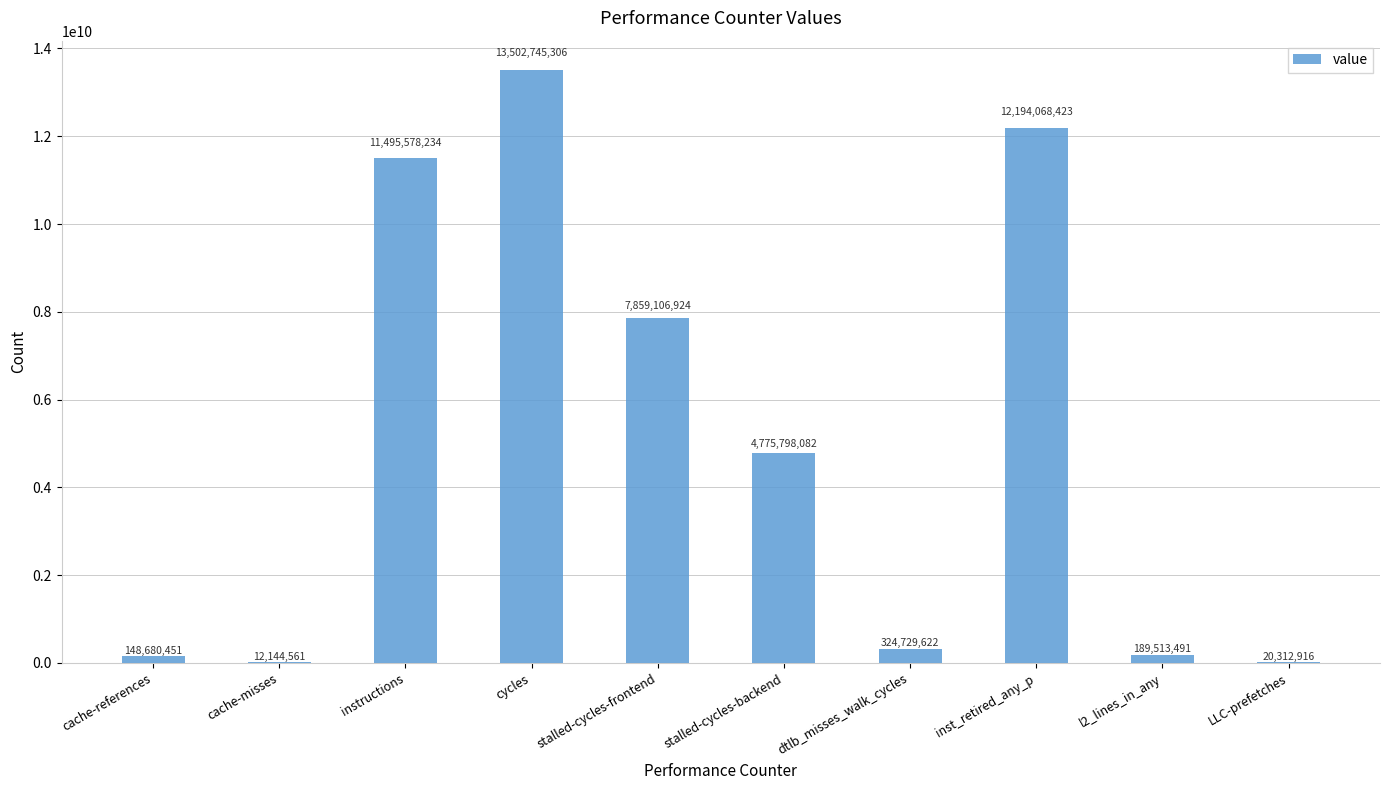

Between LLC-prefetches and cache-references, which is larger?

cache-references